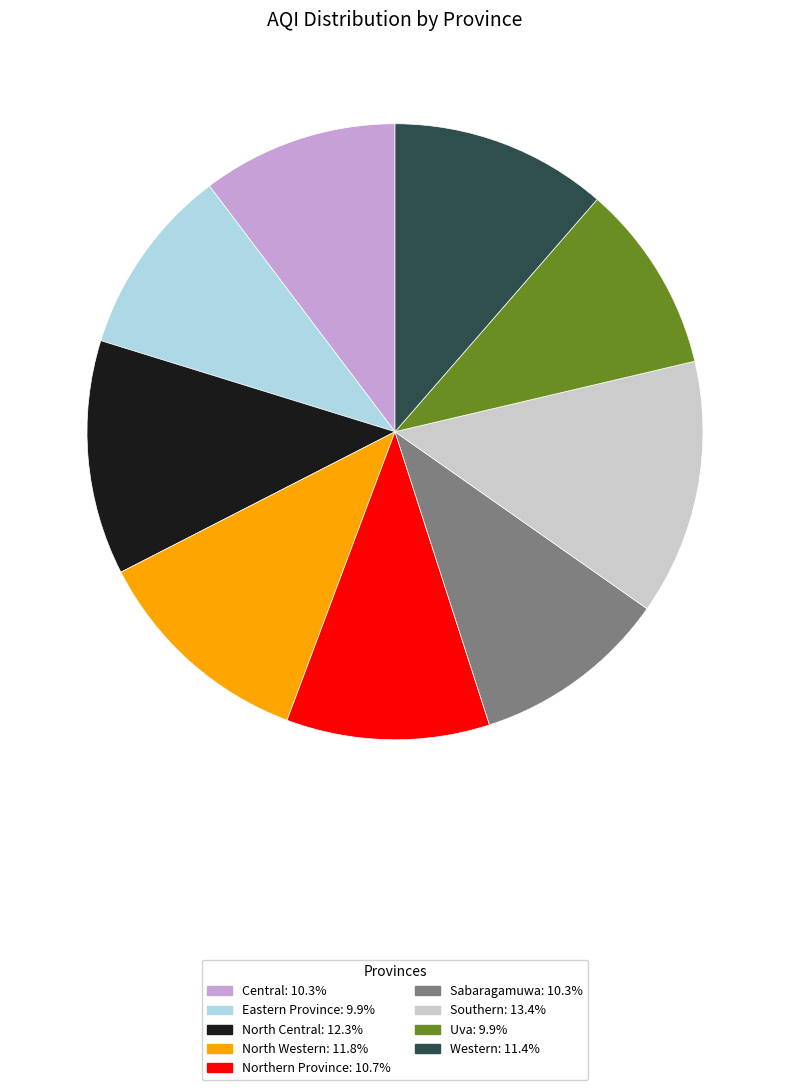

Between Sabaragamuwa and North Western, which is larger?

North Western